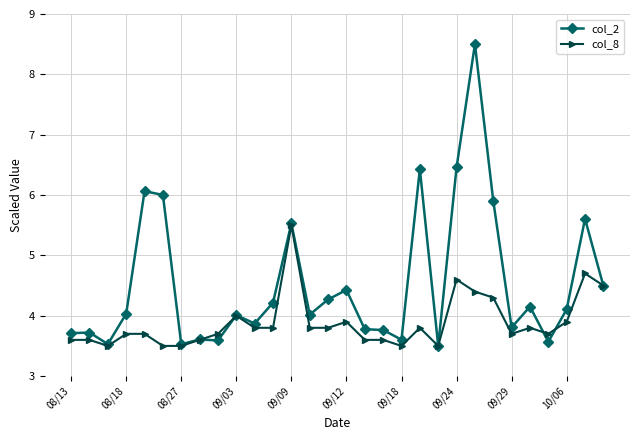

What is the value of the col_8 point at the 4th from the left?

3.7